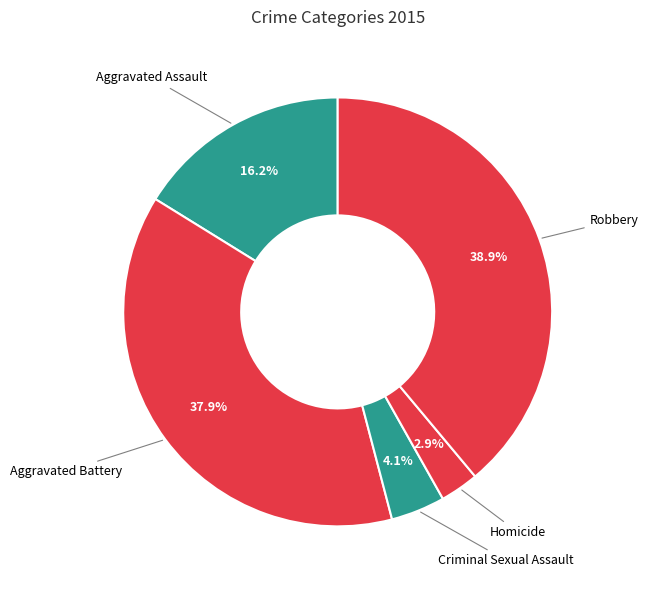

How many slices are in this pie chart?

5